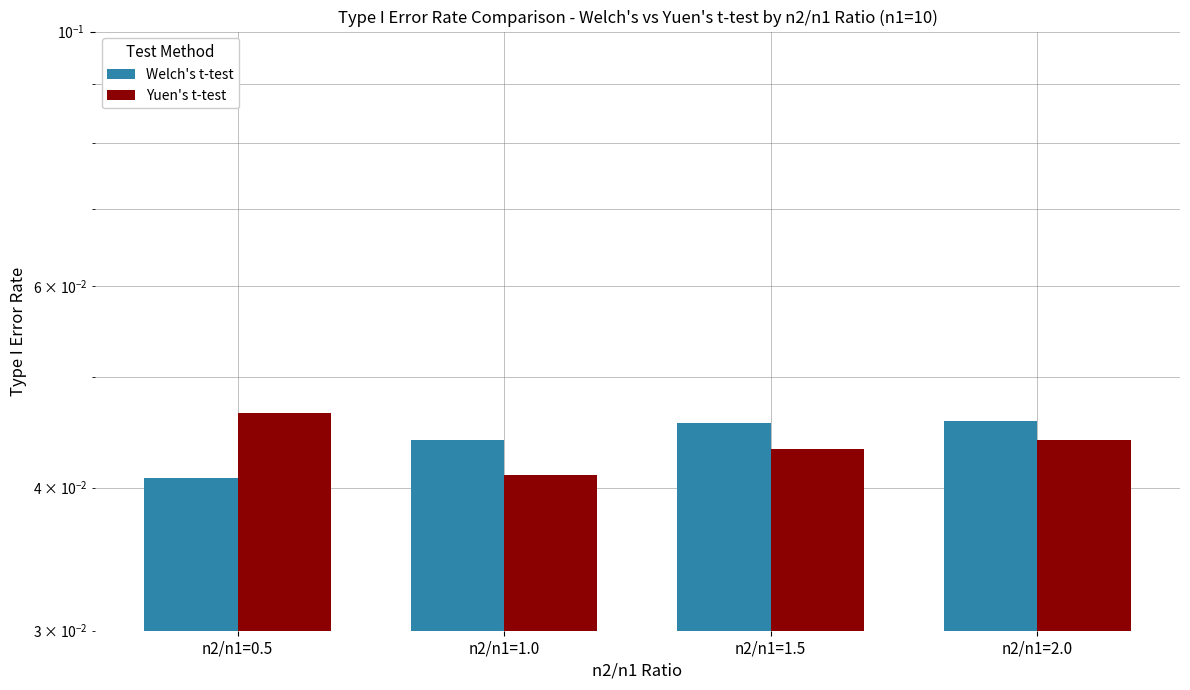

How many bars are there in total?

8